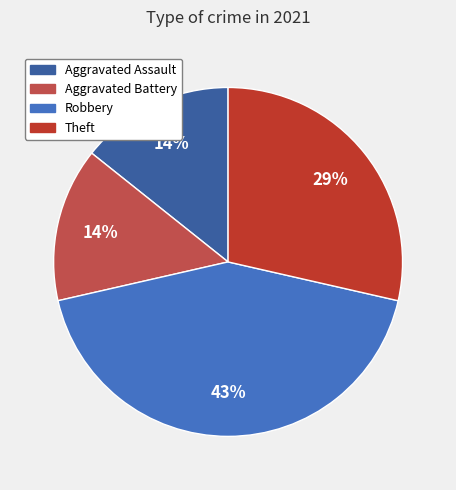

What is the largest slice in the pie chart?

Robbery